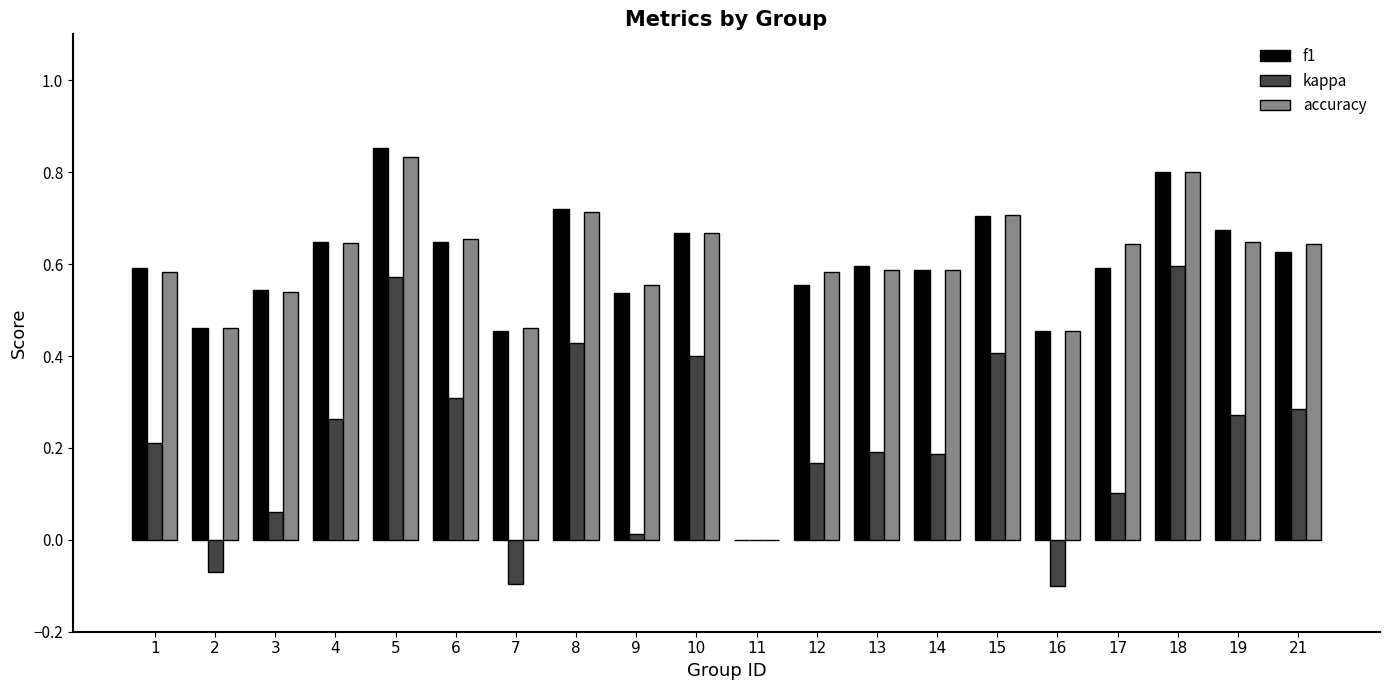

What is the total value across all series at 18?

2.2